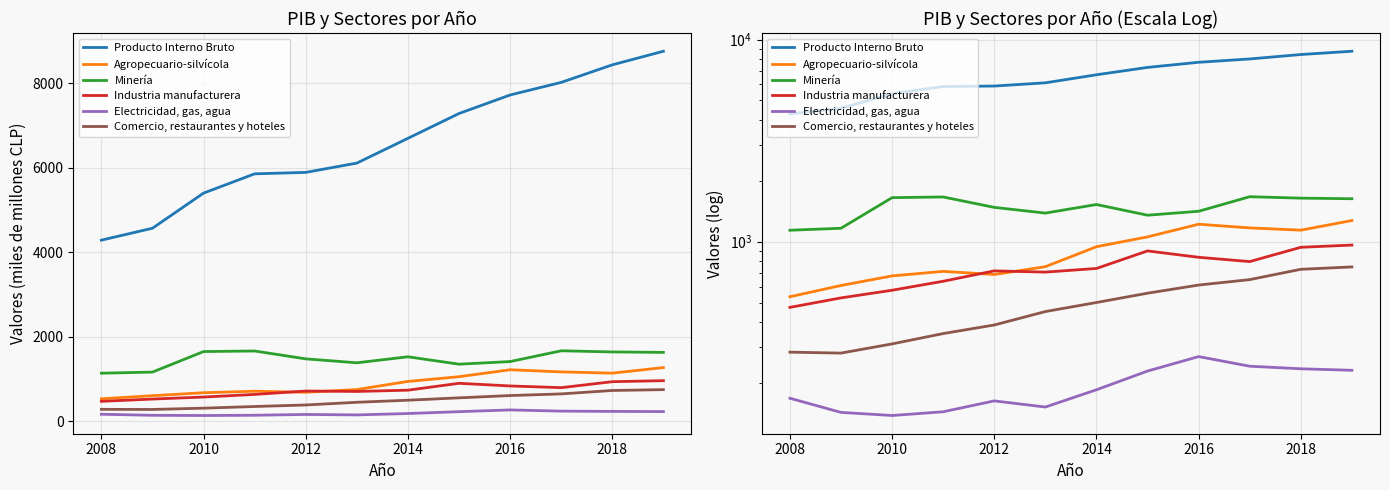

How many lines are shown in the chart?

6